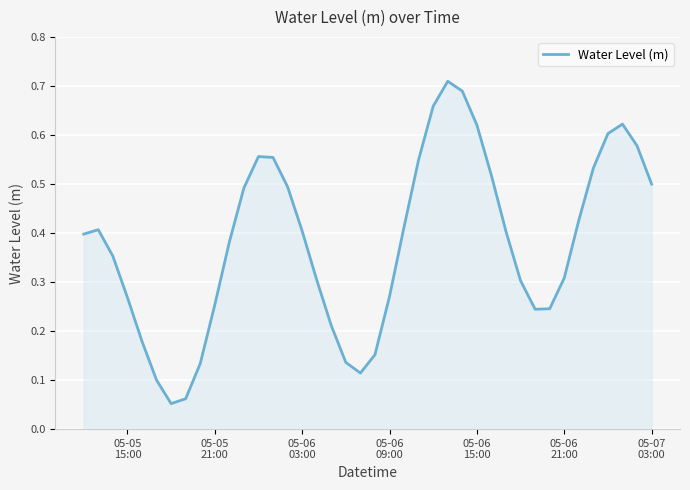

Reading left to right, extract all data points from this chart.

0.4	0.4	0.4	0.3	0.2	0.1	0.1	0.1	0.1	0.3	0.4	0.5	0.6	0.6	0.5	0.4	0.3	0.2	0.1	0.1	0.2	0.3	0.4	0.5	0.7	0.7	0.7	0.6	0.5	0.4	0.3	0.2	0.2	0.3	0.4	0.5	0.6	0.6	0.6	0.5